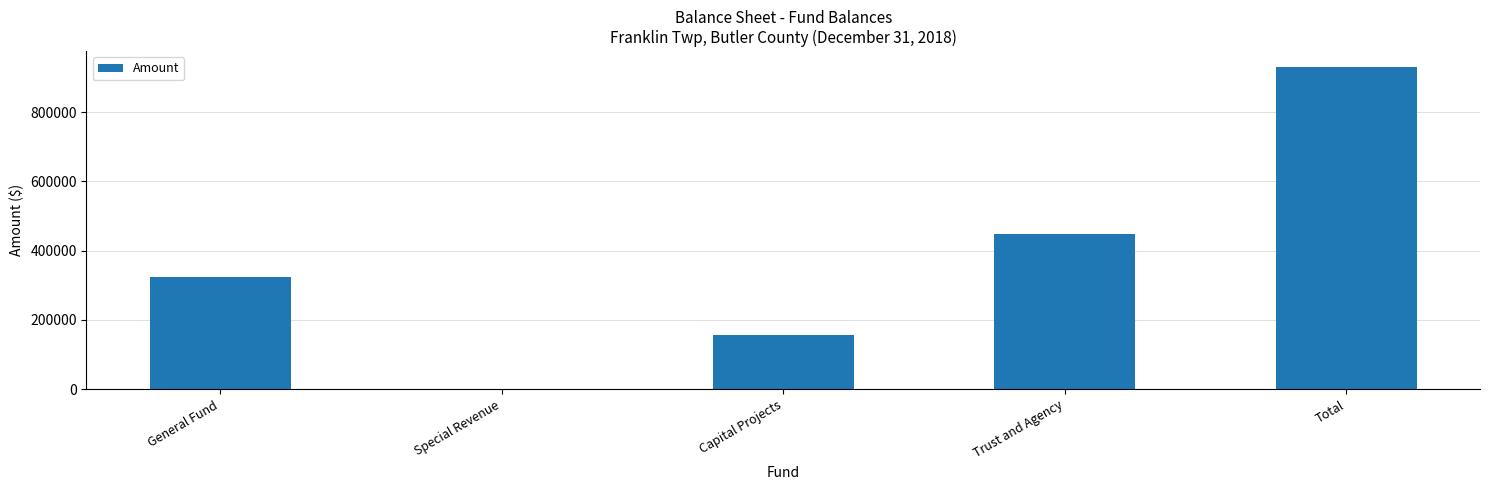

What is the greatest value displayed?

929498